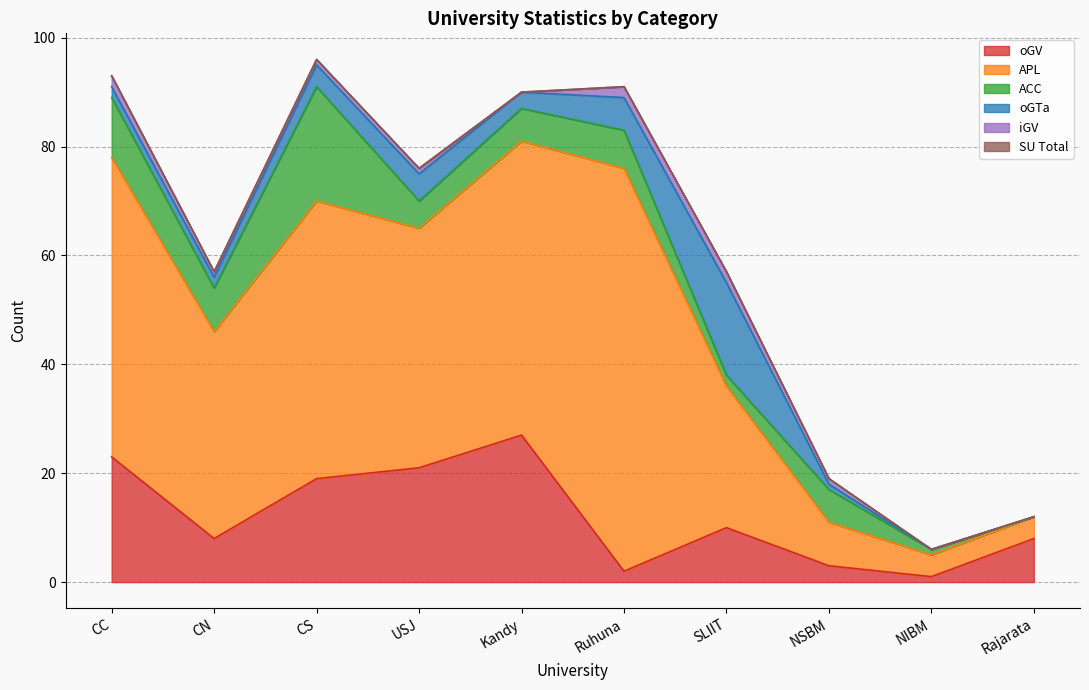

Which has a higher value, CC or Ruhuna?

CC